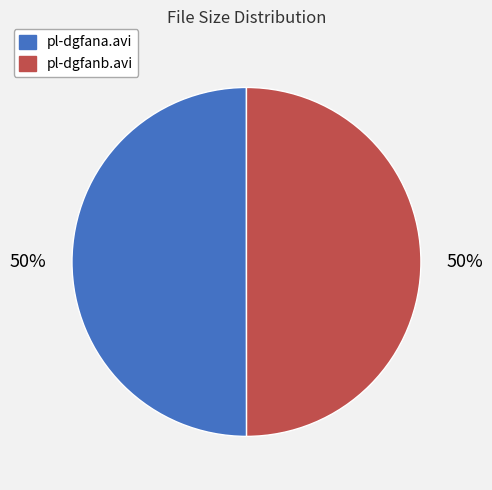

True or false: pl-dgfana.avi accounts for 50% of the total.

True